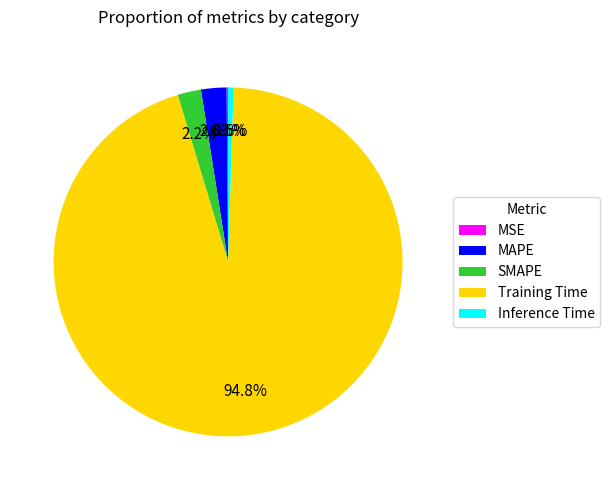

Do MAPE and Inference Time together represent more than half of the pie?

No